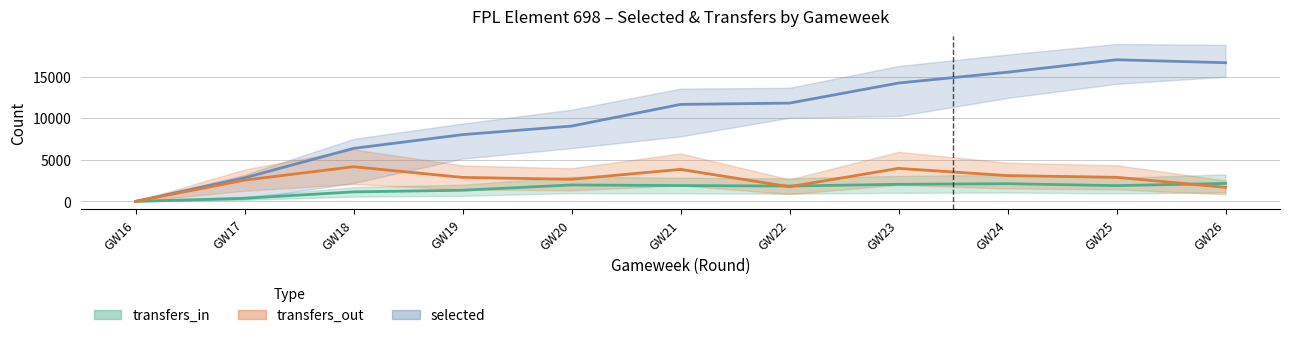

What are all the series names shown in the legend?

selected, transfers_in, transfers_out